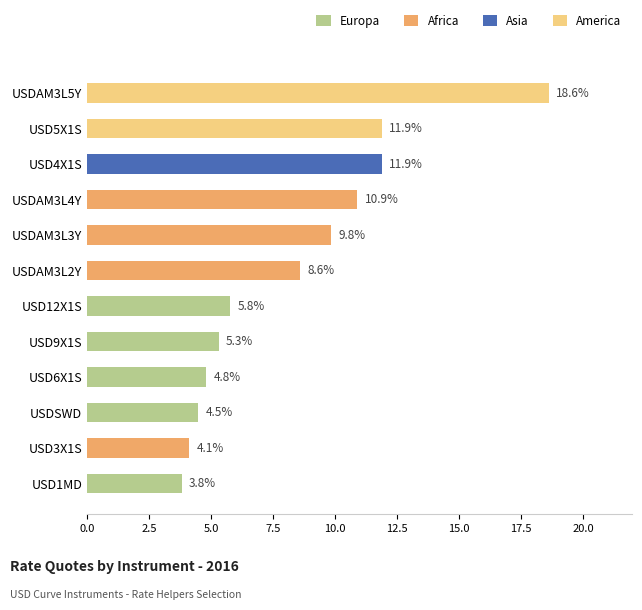

How many groups of bars are there?

12